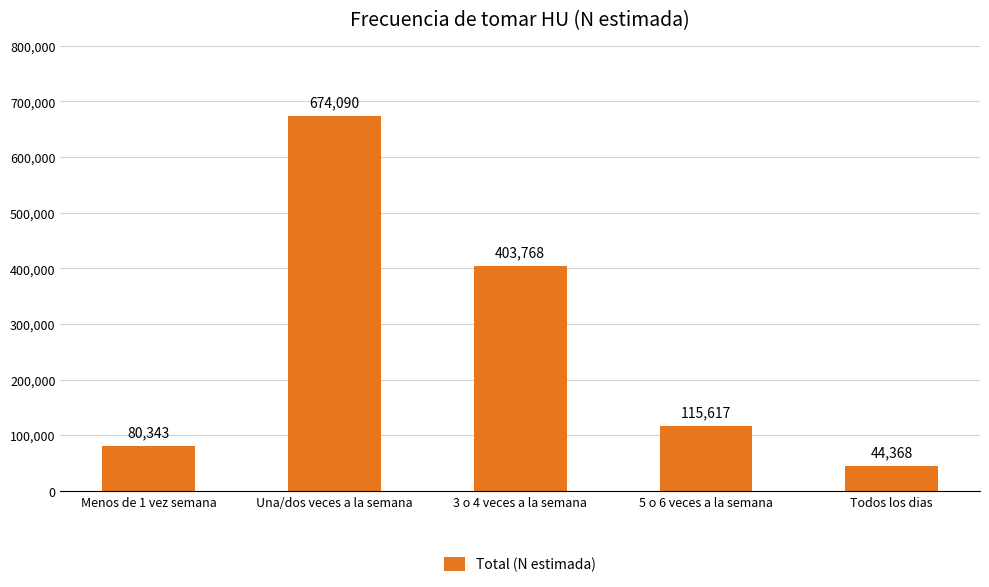

What is the sum of all values?

1318186